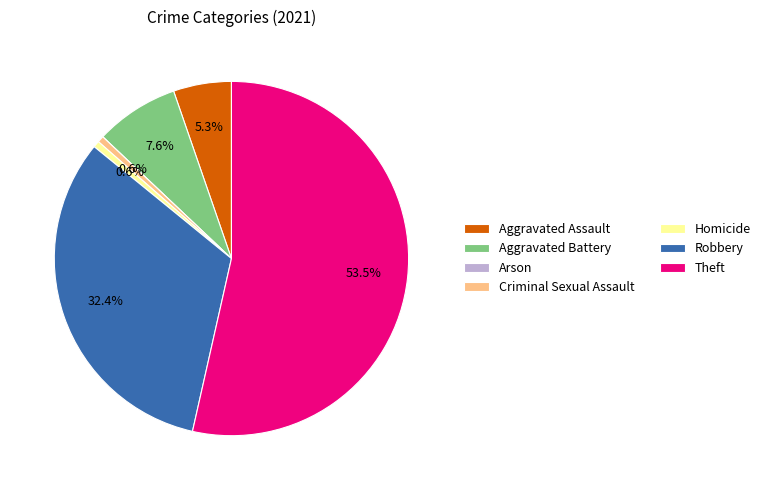

Which has a higher value, Homicide or Aggravated Assault?

Aggravated Assault